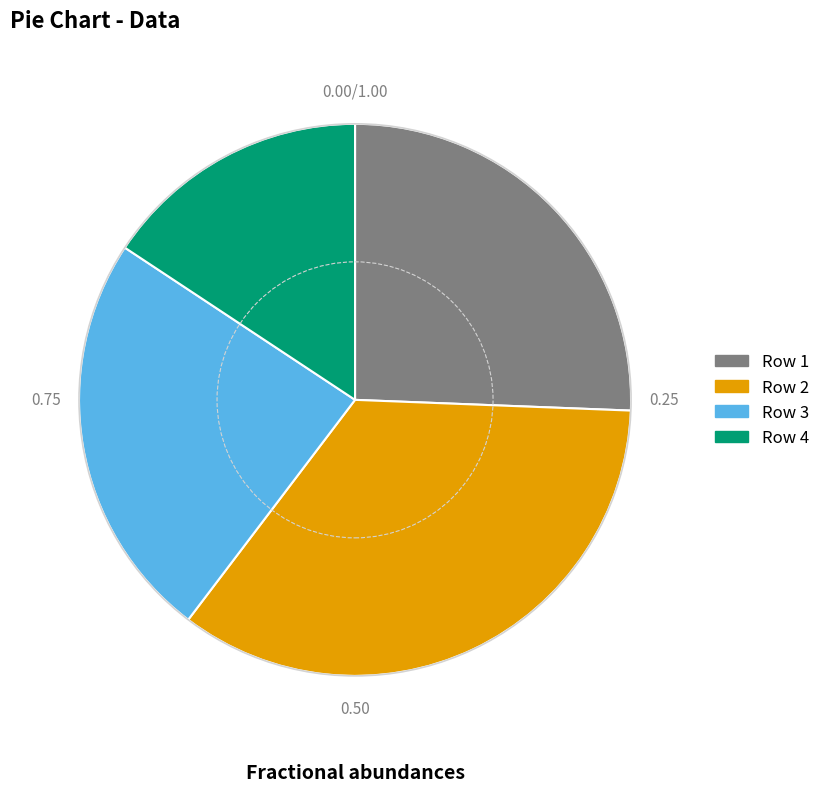

Rank the categories by value from lowest to highest.

Row 4, Row 3, Row 1, Row 2